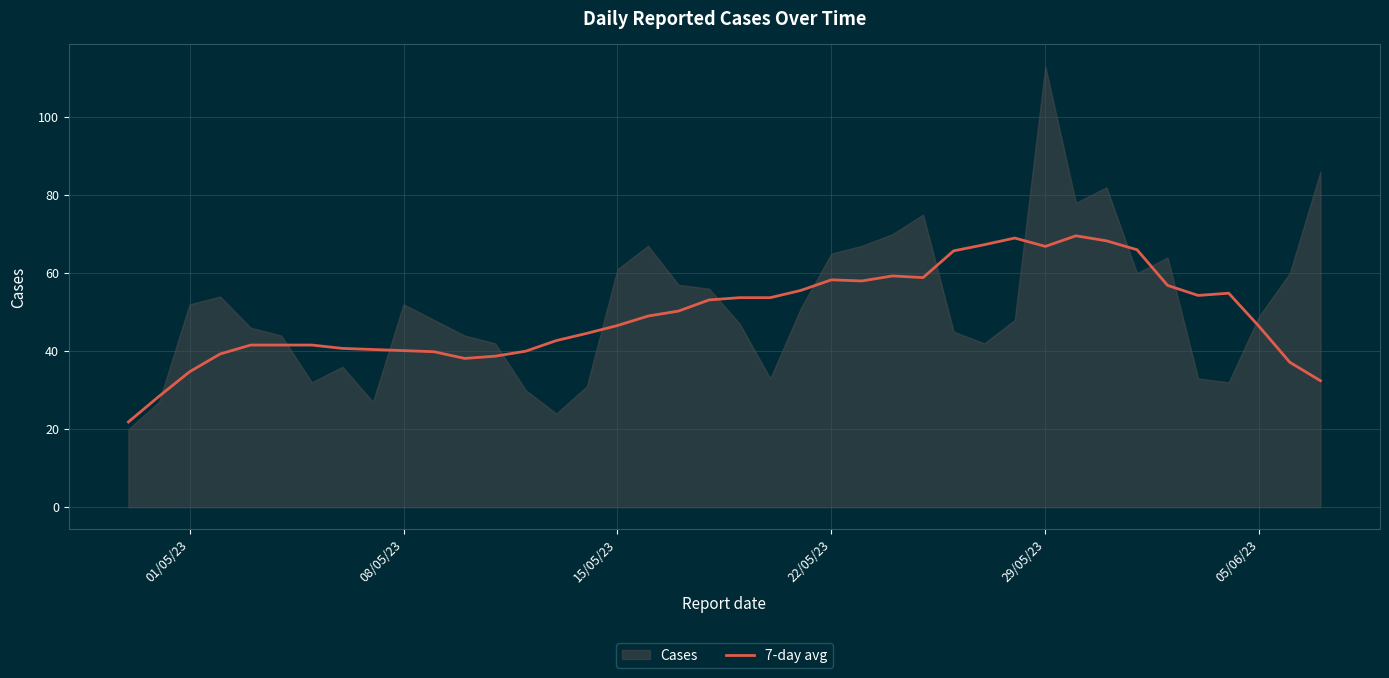

True or false: there are more than 0 points higher than both neighbors.

True